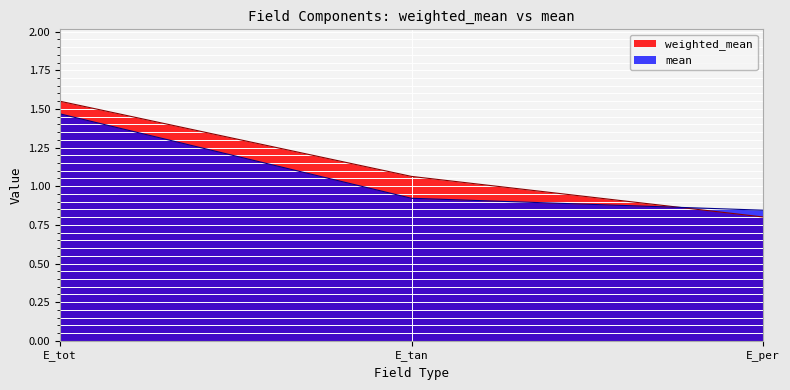

Reading left to right, list all the values displayed in this chart.

weighted_mean: 1.5	1.1	0.8
mean: 1.5	0.9	0.8